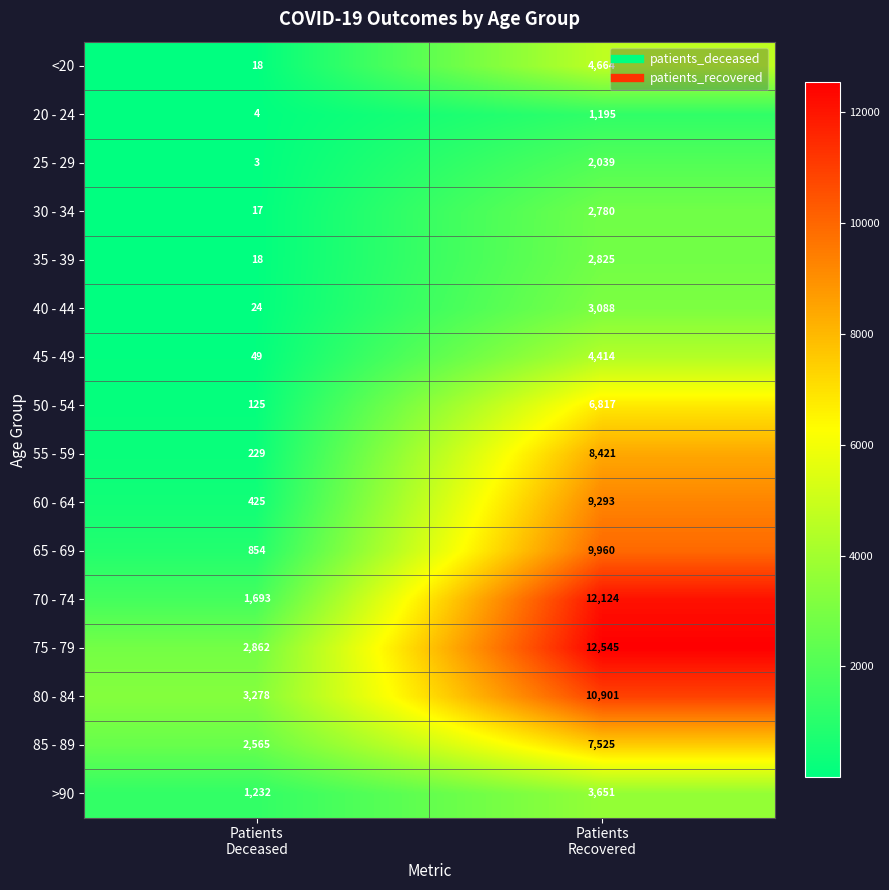

How many distinct data groups are displayed?

16